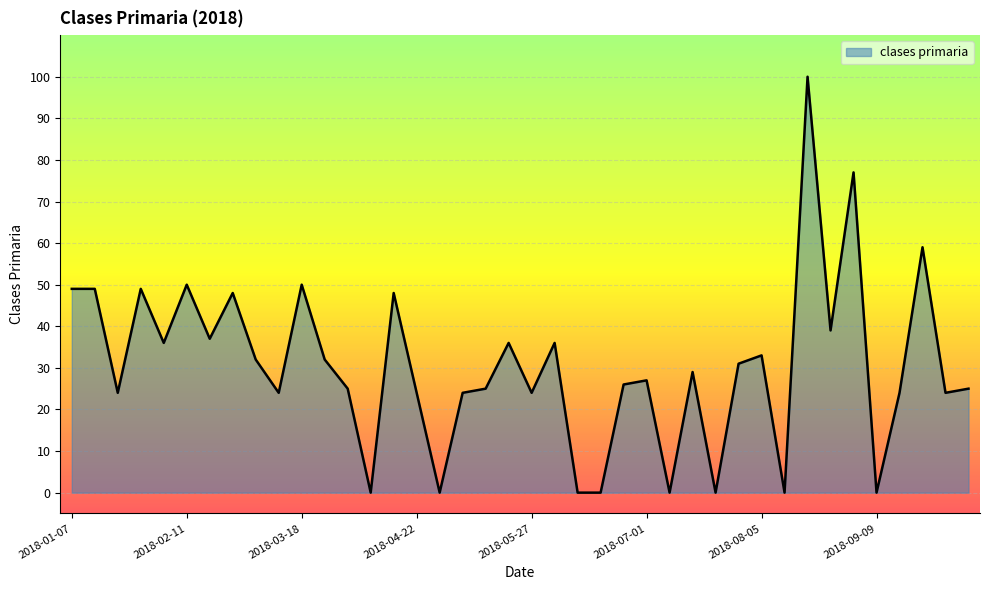

How many values are below 29?

20